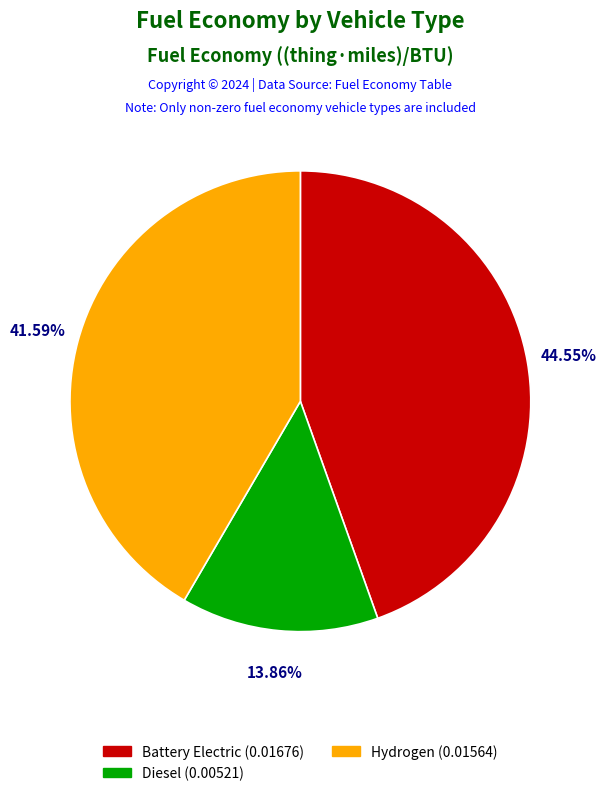

Does any single category account for the majority?

No